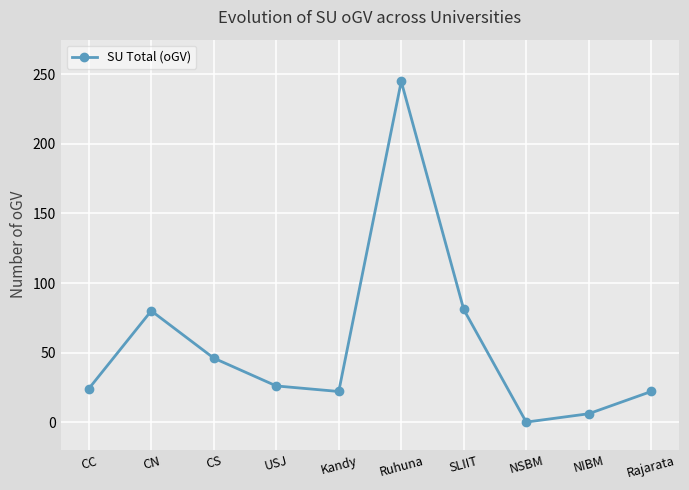

How many points are higher than both their immediate neighbors (excluding endpoints)?

2